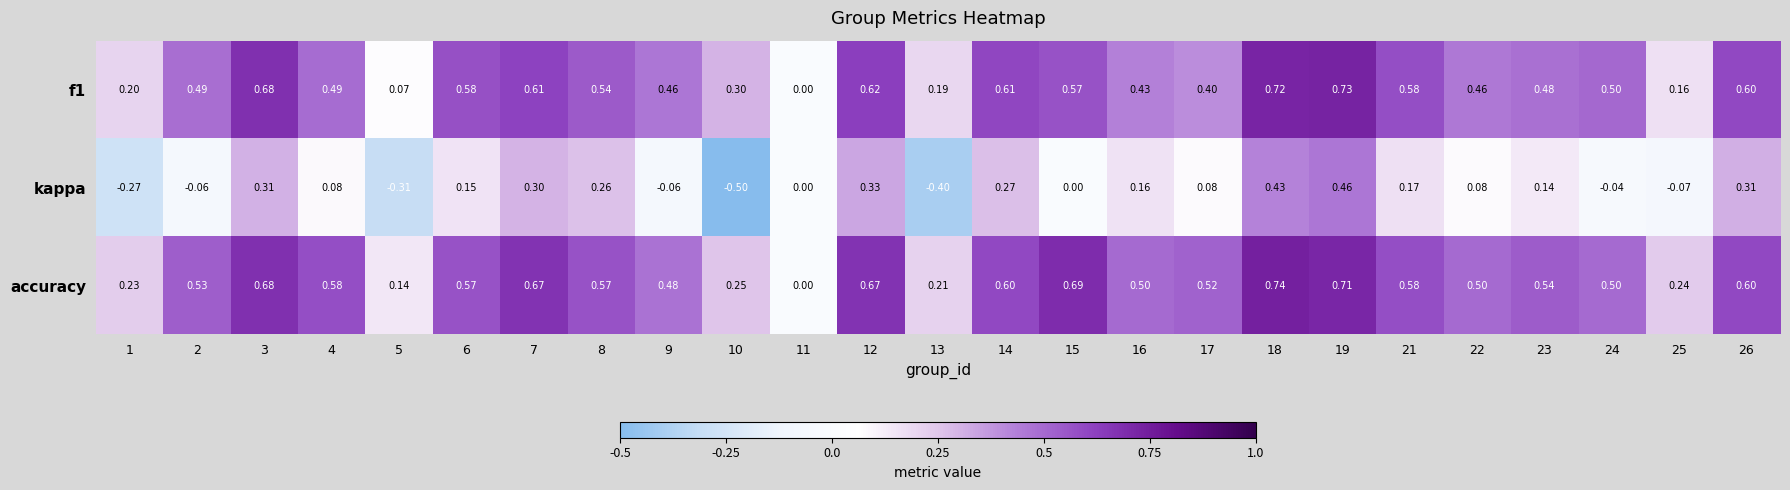

Which series has the widest spread of values?

kappa